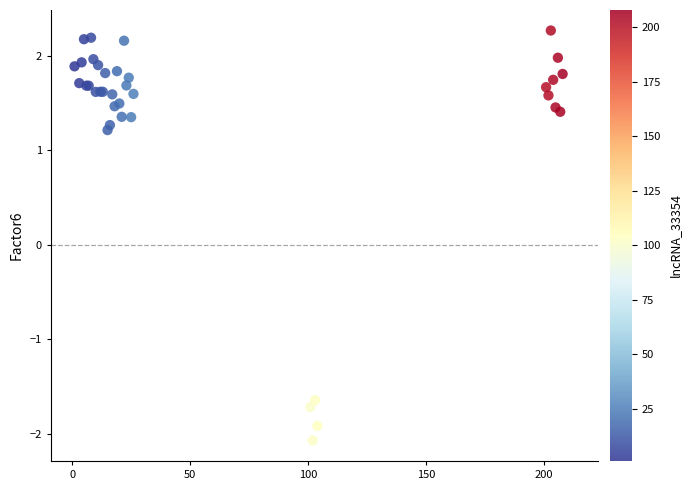

What Y value in the scatter plot is closest to 0?

1.2